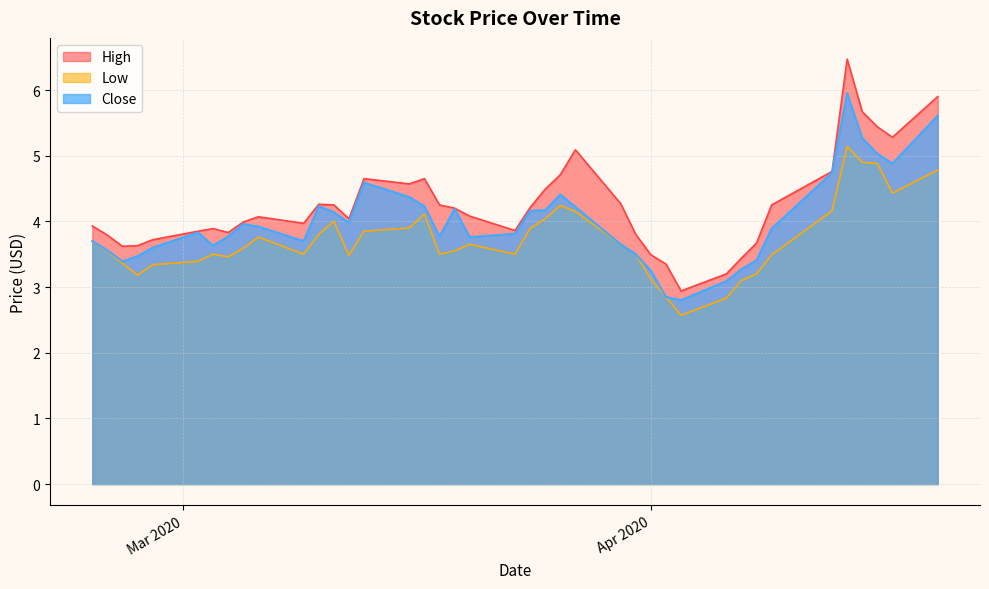

What is the minimum value shown in the chart?

2.6